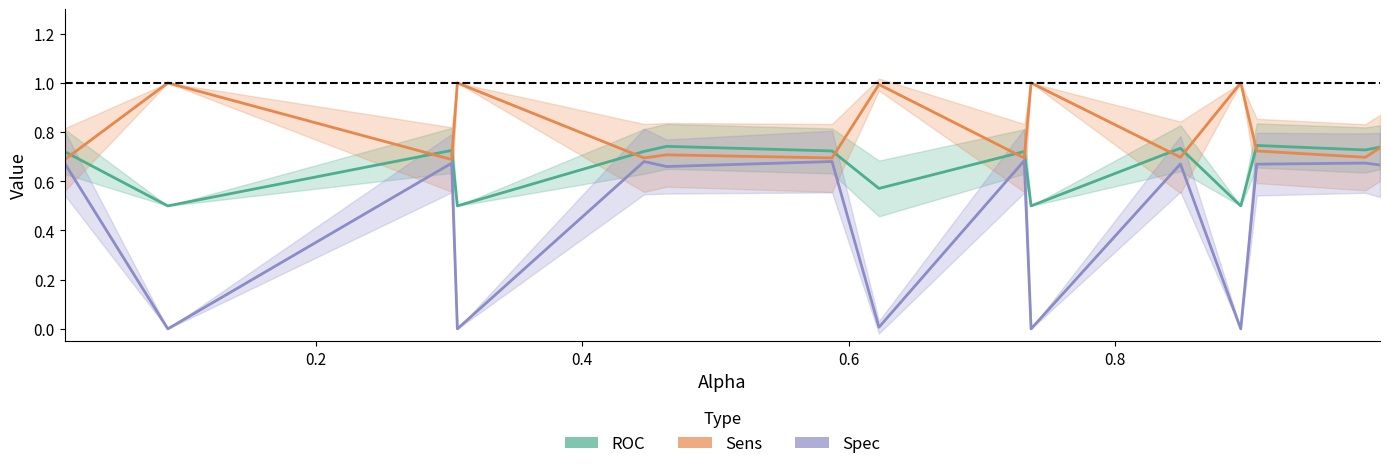

What is the minimum value for ROC?

0.5